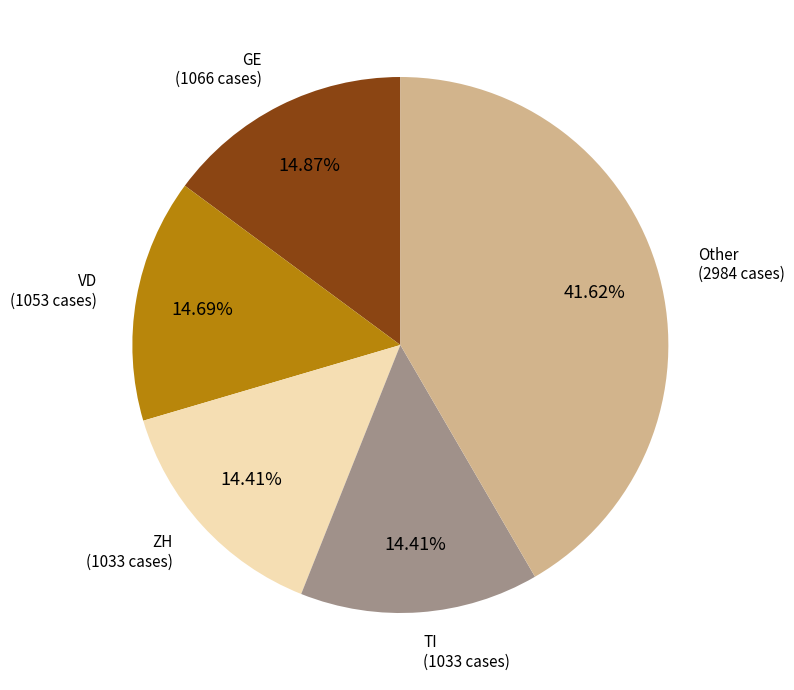

Is there any slice that represents more than half of the pie?

No